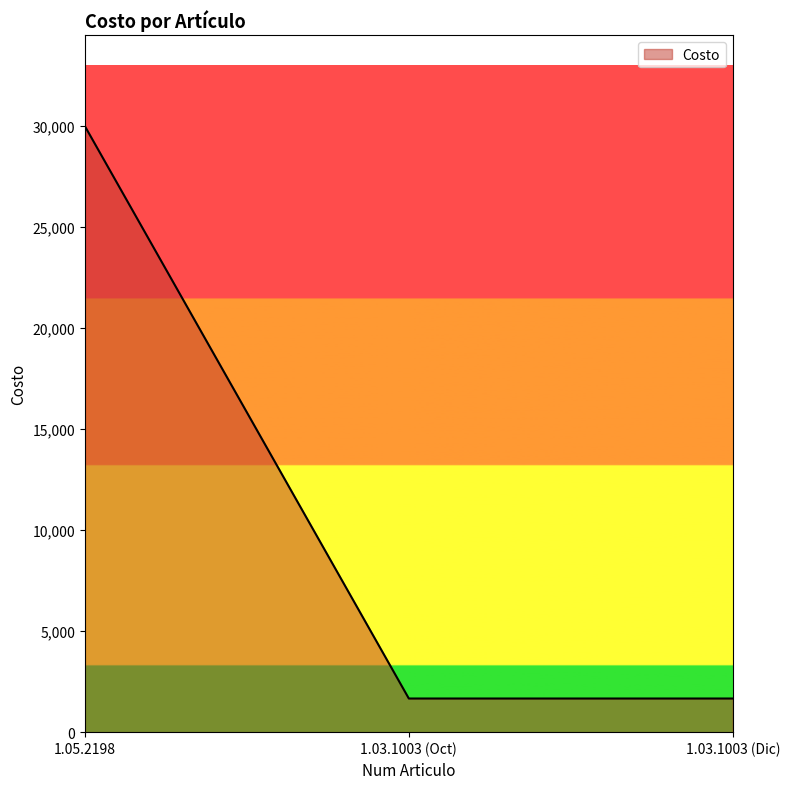

Approximately how many times larger is the value at 1.05.2198 compared to 1.03.1003 (Dic)?

18.0